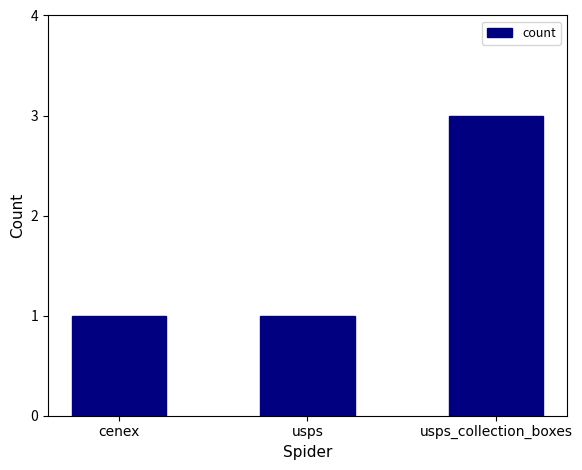

Reading left to right, list all the values displayed in this chart.

1	1	3